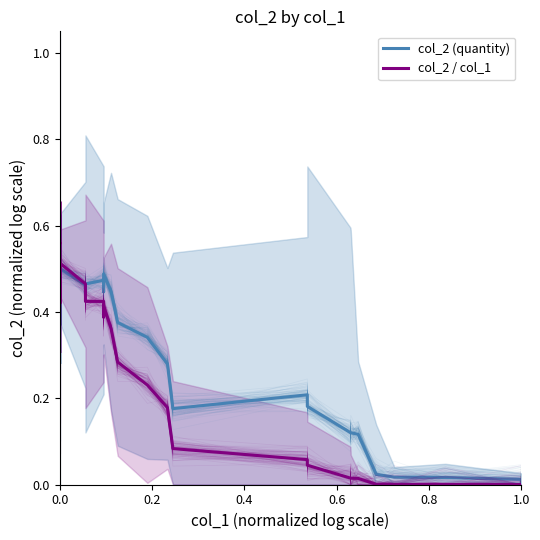

List the series in order of their peak value, lowest first.

col_2 (quantity), col_2 / col_1